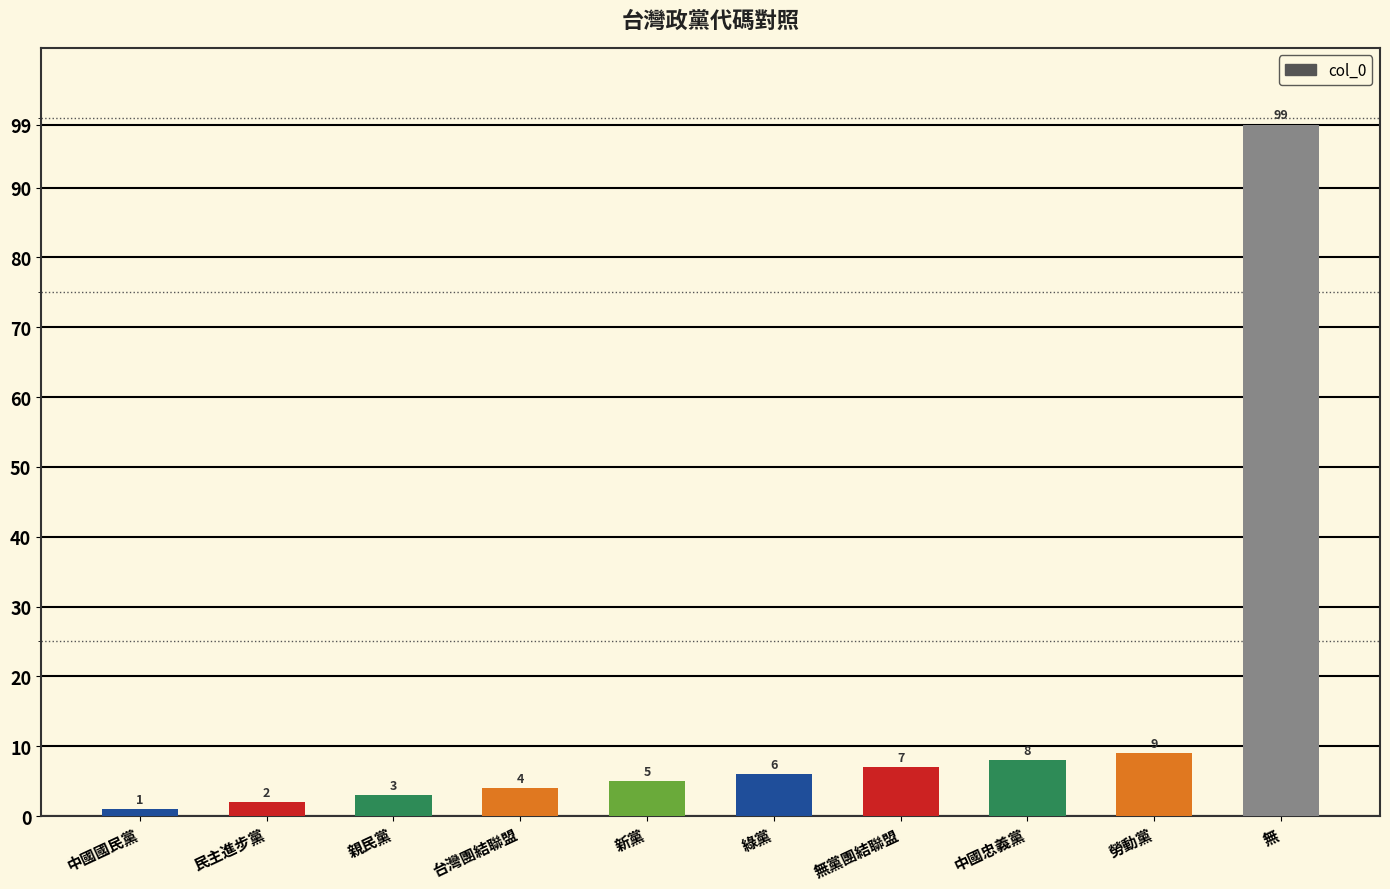

Reading left to right, transcribe all the data shown in this chart.

中國國民黨=1	民主進步黨=2	親民黨=3	台灣團結聯盟=4	新黨=5	綠黨=6	無黨團結聯盟=7	中國忠義黨=8	勞動黨=9	無=99